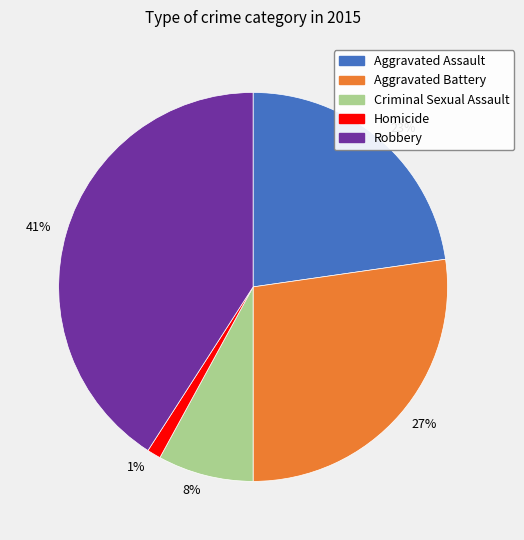

To the nearest percent, what is the difference between the largest and smallest slice percentages?

40%